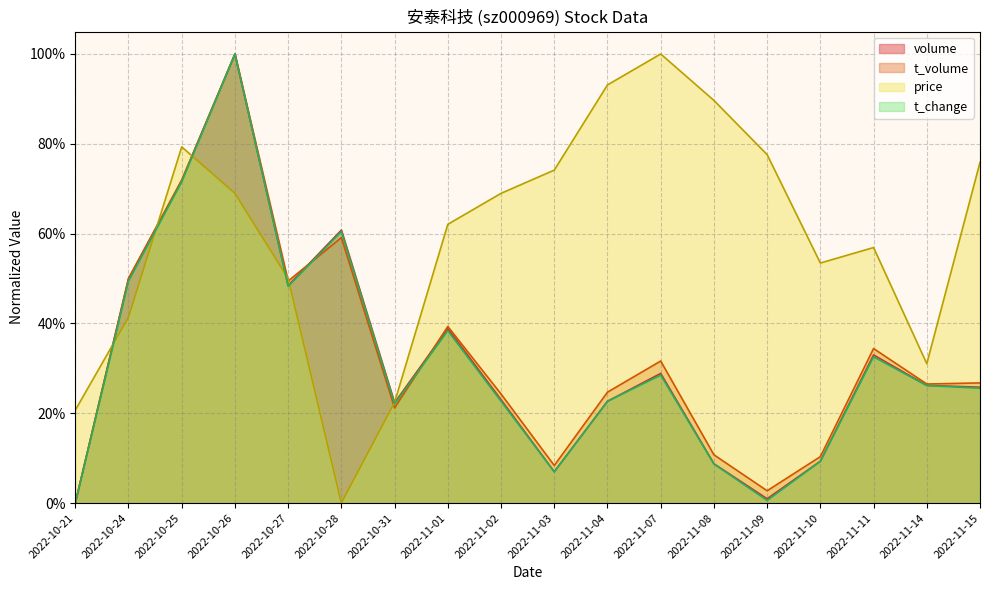

How many lines are shown in the chart?

4